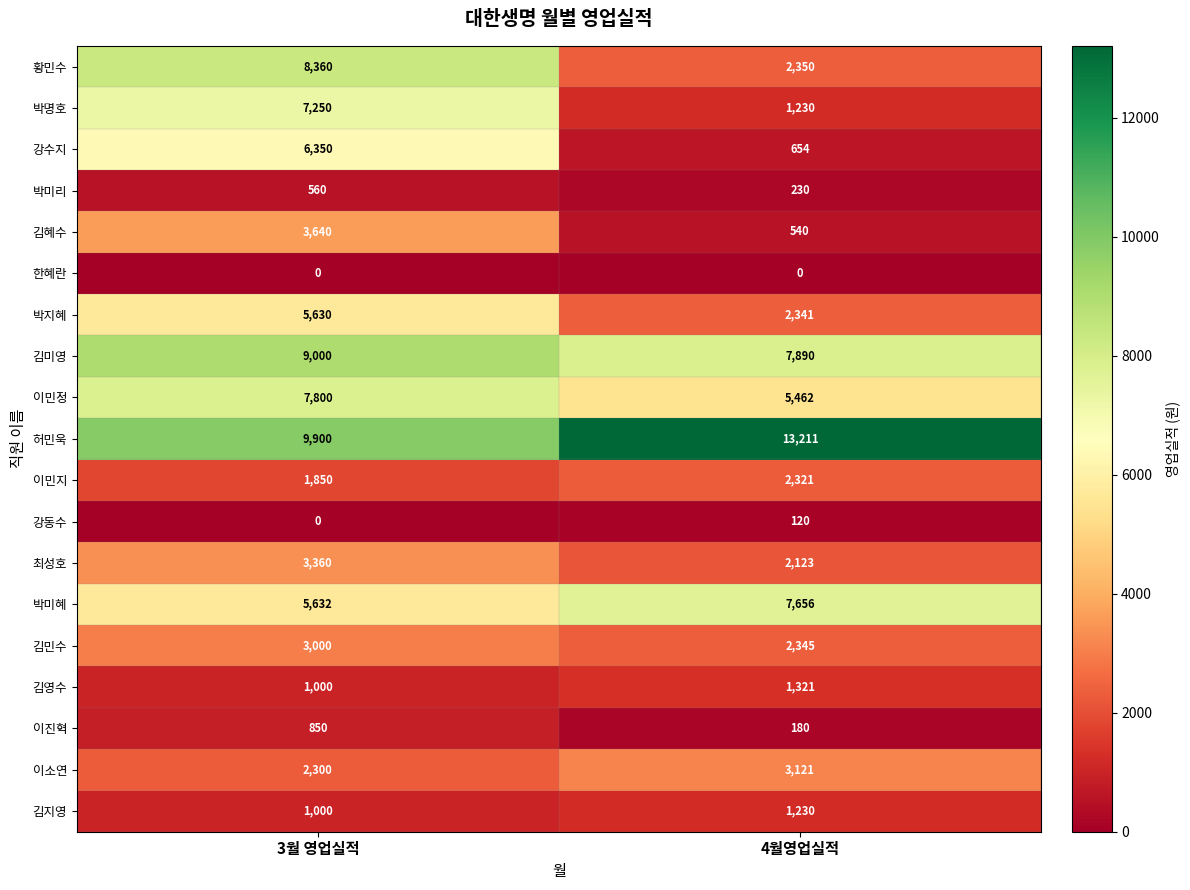

Count the number of data series in this chart.

19